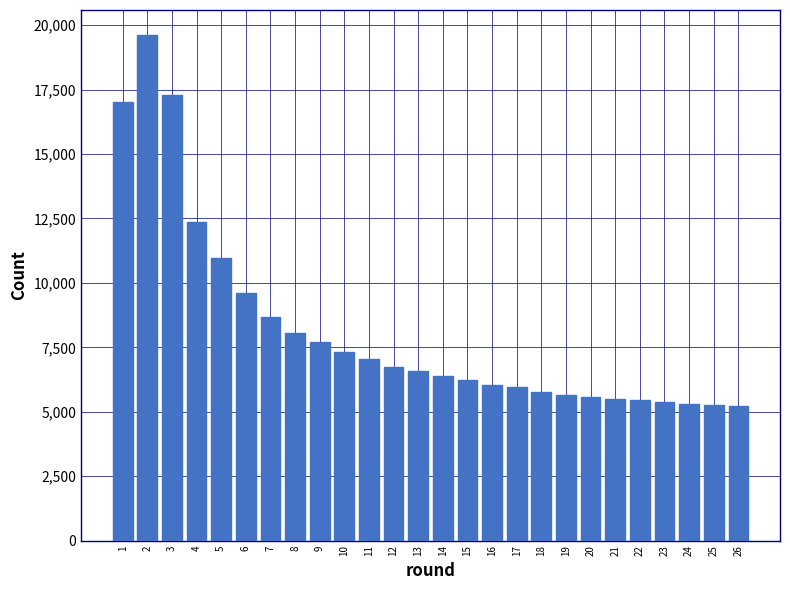

What is the difference between the second highest and minimum values?

12044